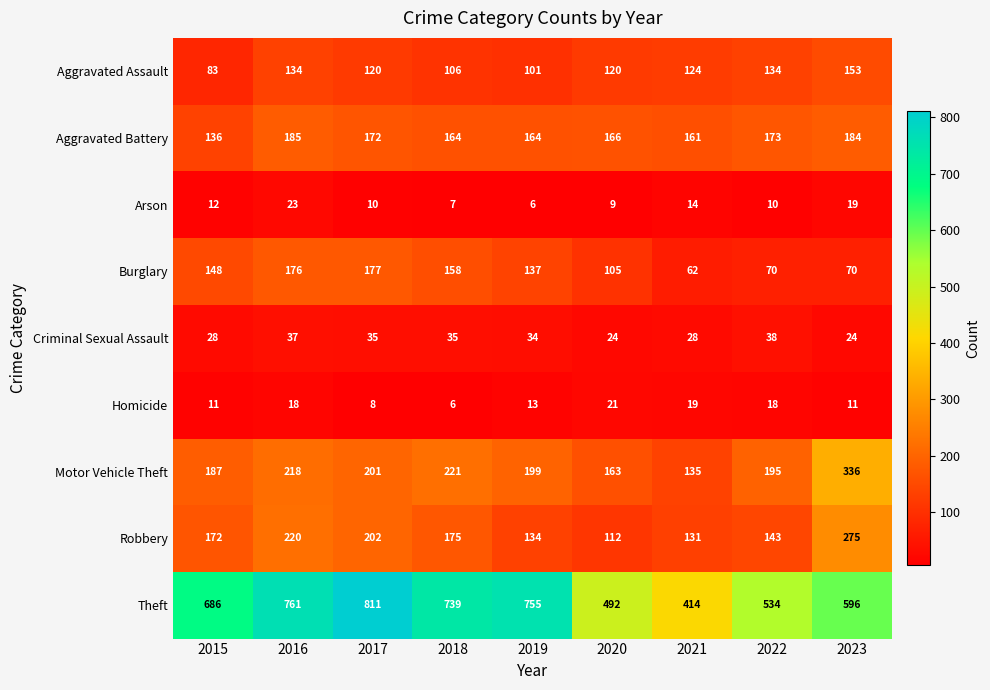

Where does the Criminal Sexual Assault series first go above 34?

2016